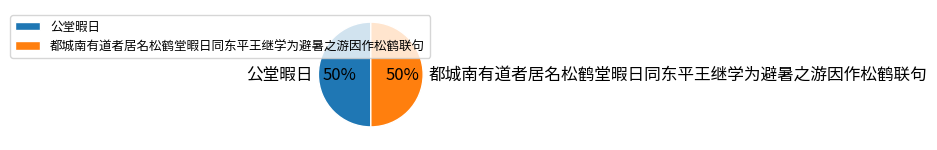

To the nearest percent, what portion does 公堂暇日 represent?

50%